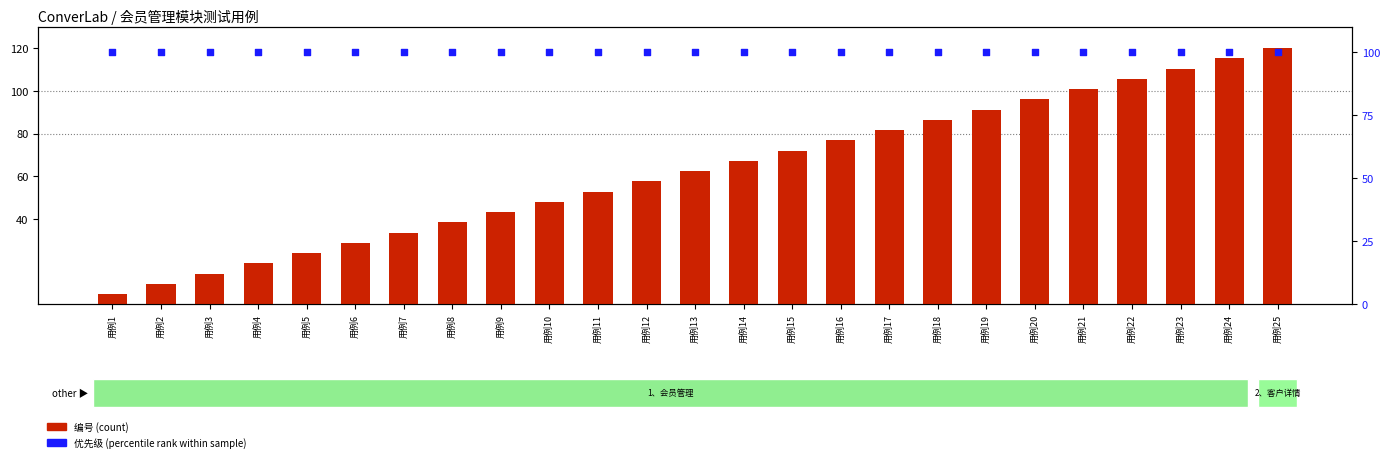

Which series reaches the minimum Y coordinate?

编号 (count)